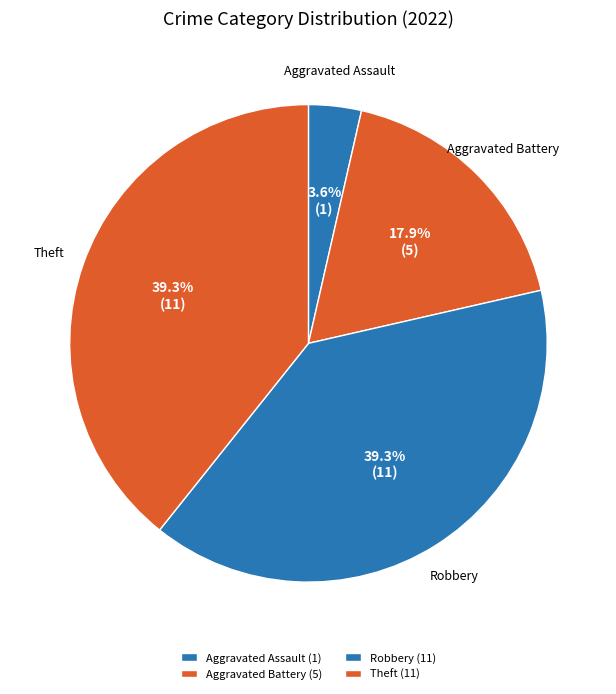

Is there a majority slice in this chart?

No